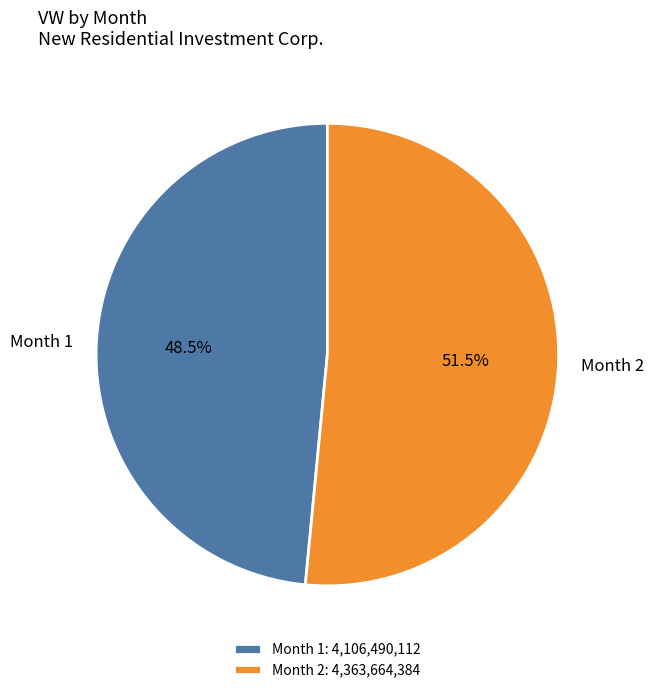

Approximately how many times larger is the value at Month 2 compared to Month 1?

1.1